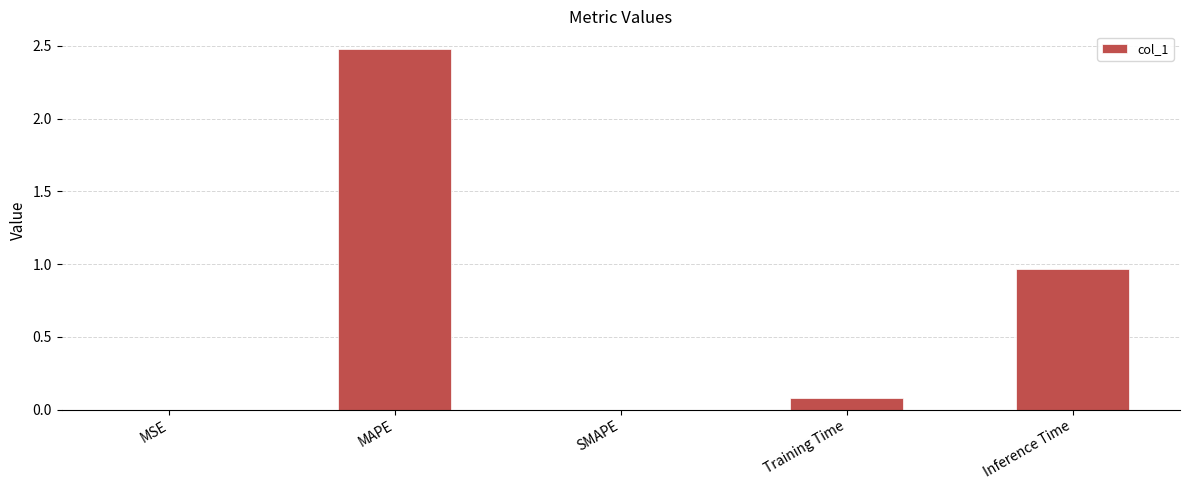

Are the bars horizontal?

No